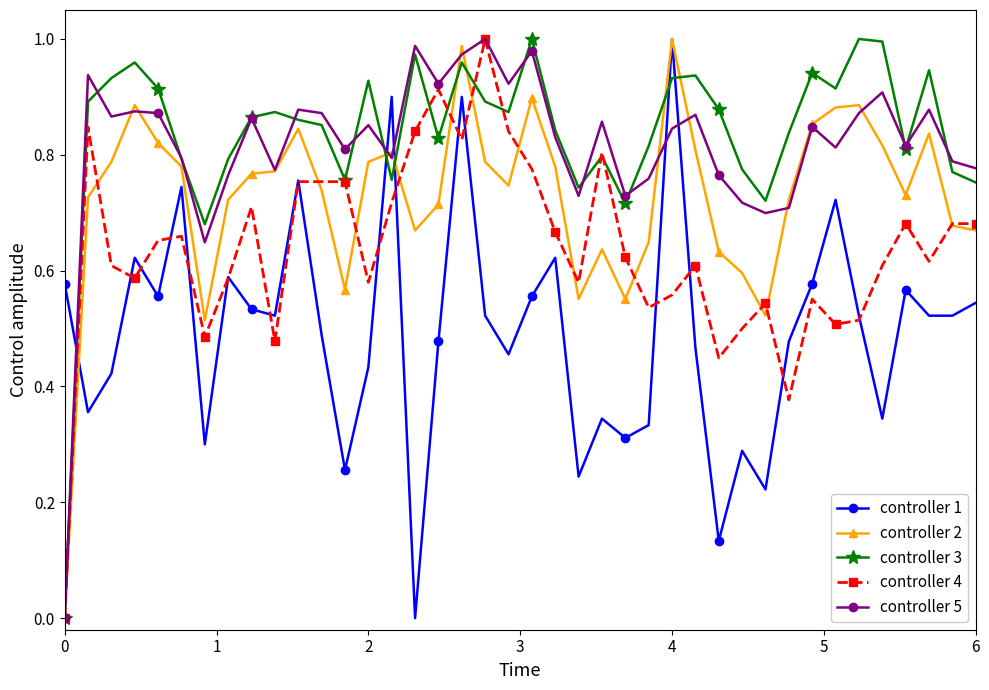

What is the sum of all controller 5 values?

32.6